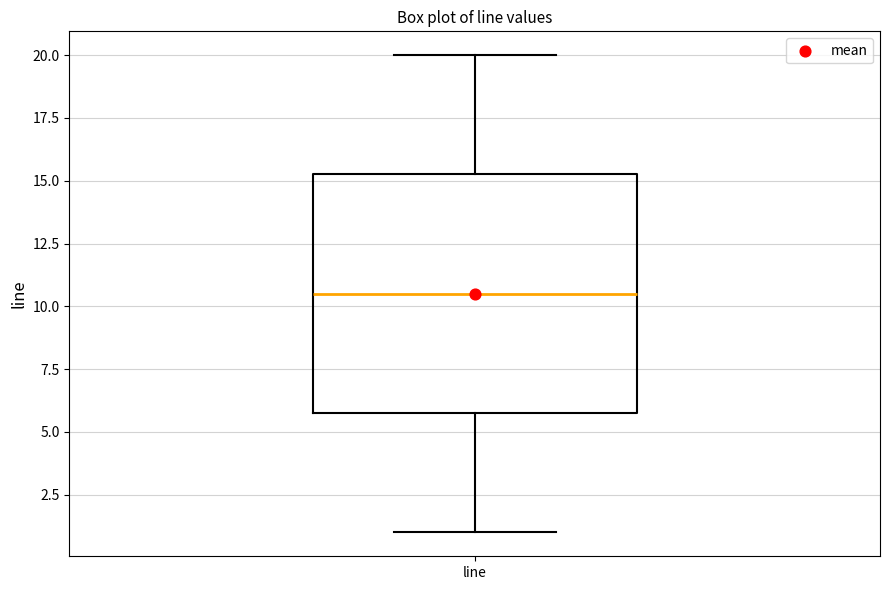

Read this box plot against the y-axis: the position of the median line, the range covered by the box, and the ends of both whiskers. The values are not printed on the chart, so give them approximately, as read against the axis.

median 10.5, box 6.0 to 15.5, whiskers 1.0 to 20.0